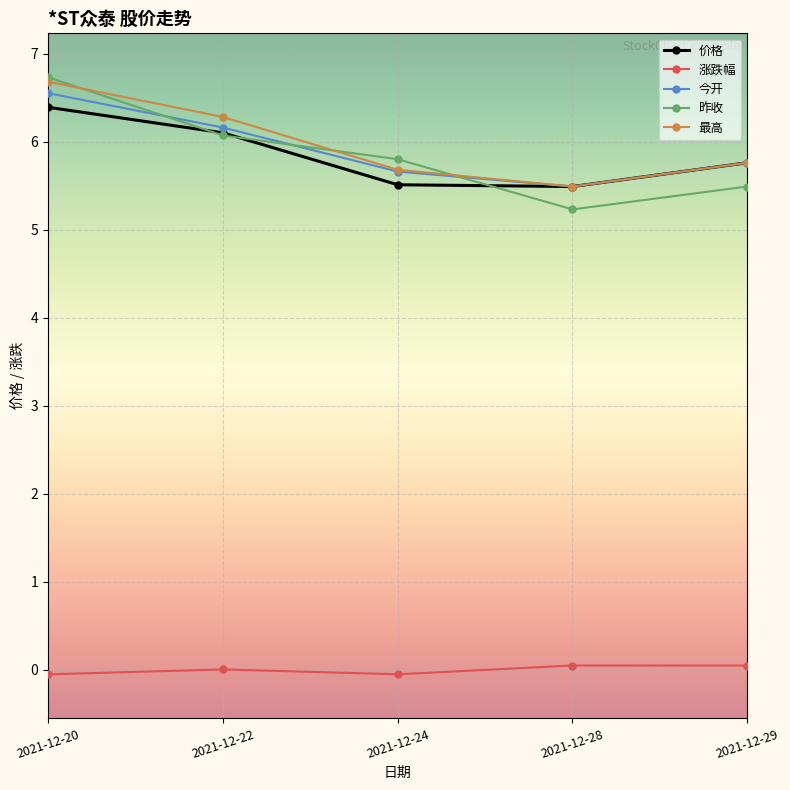

What is the lowest value of the 今开 series?

5.5